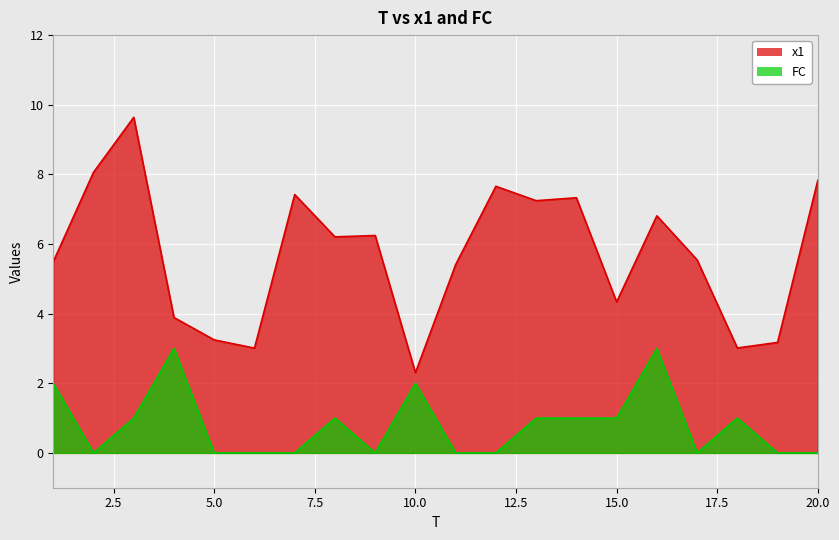

Between 10 and 18, which series saw the biggest shift?

FC